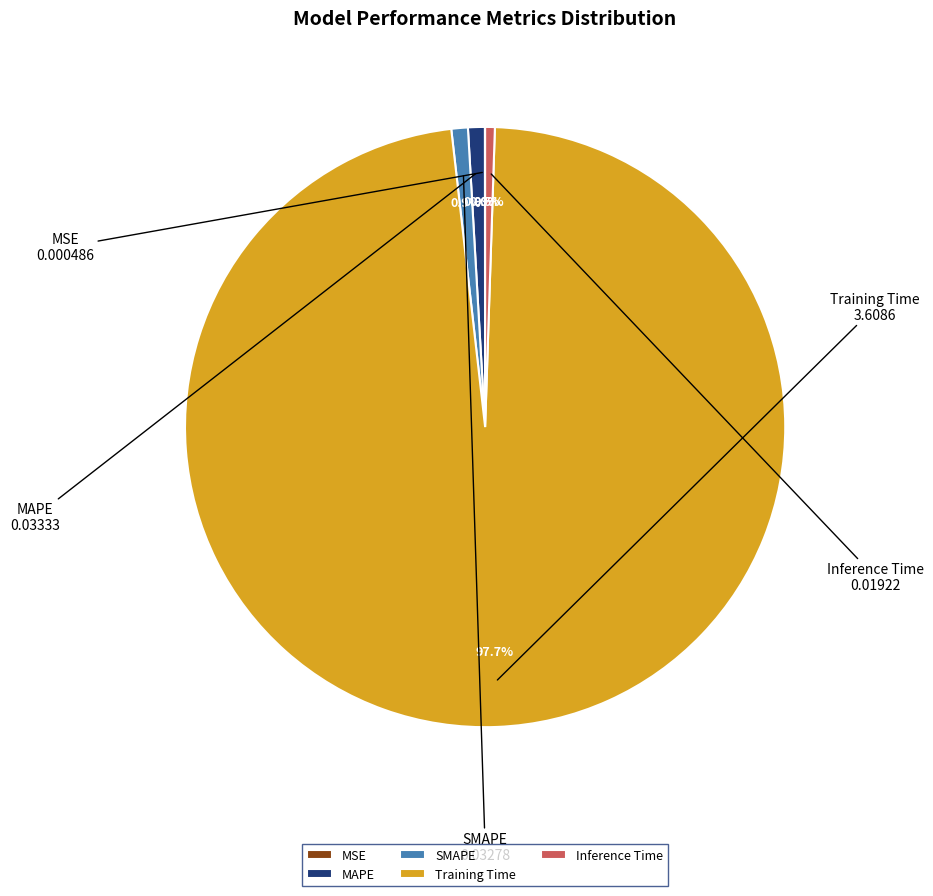

Which category accounts for the majority?

Training Time